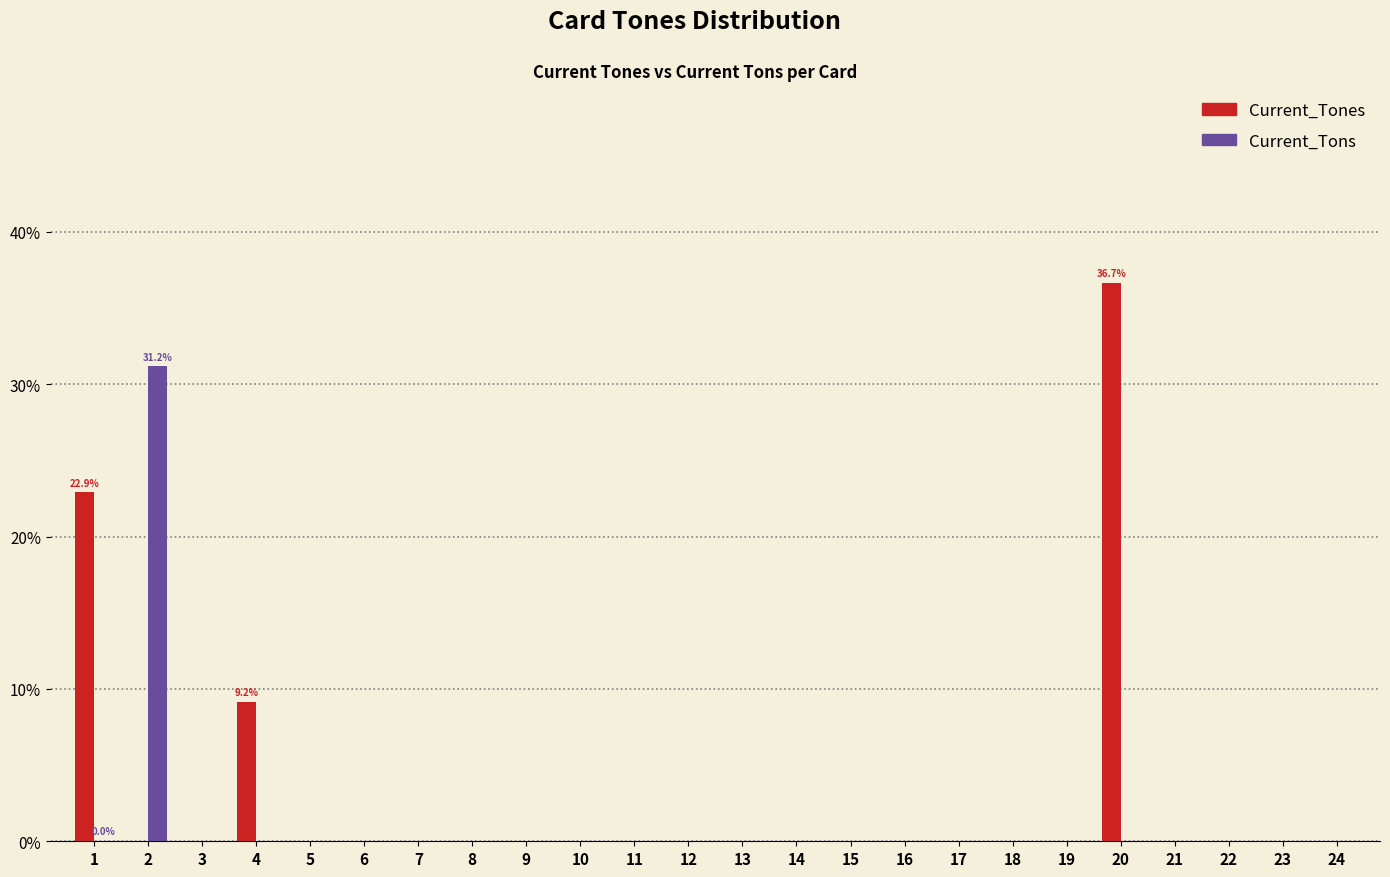

At which category is the sum across all series the highest?

20